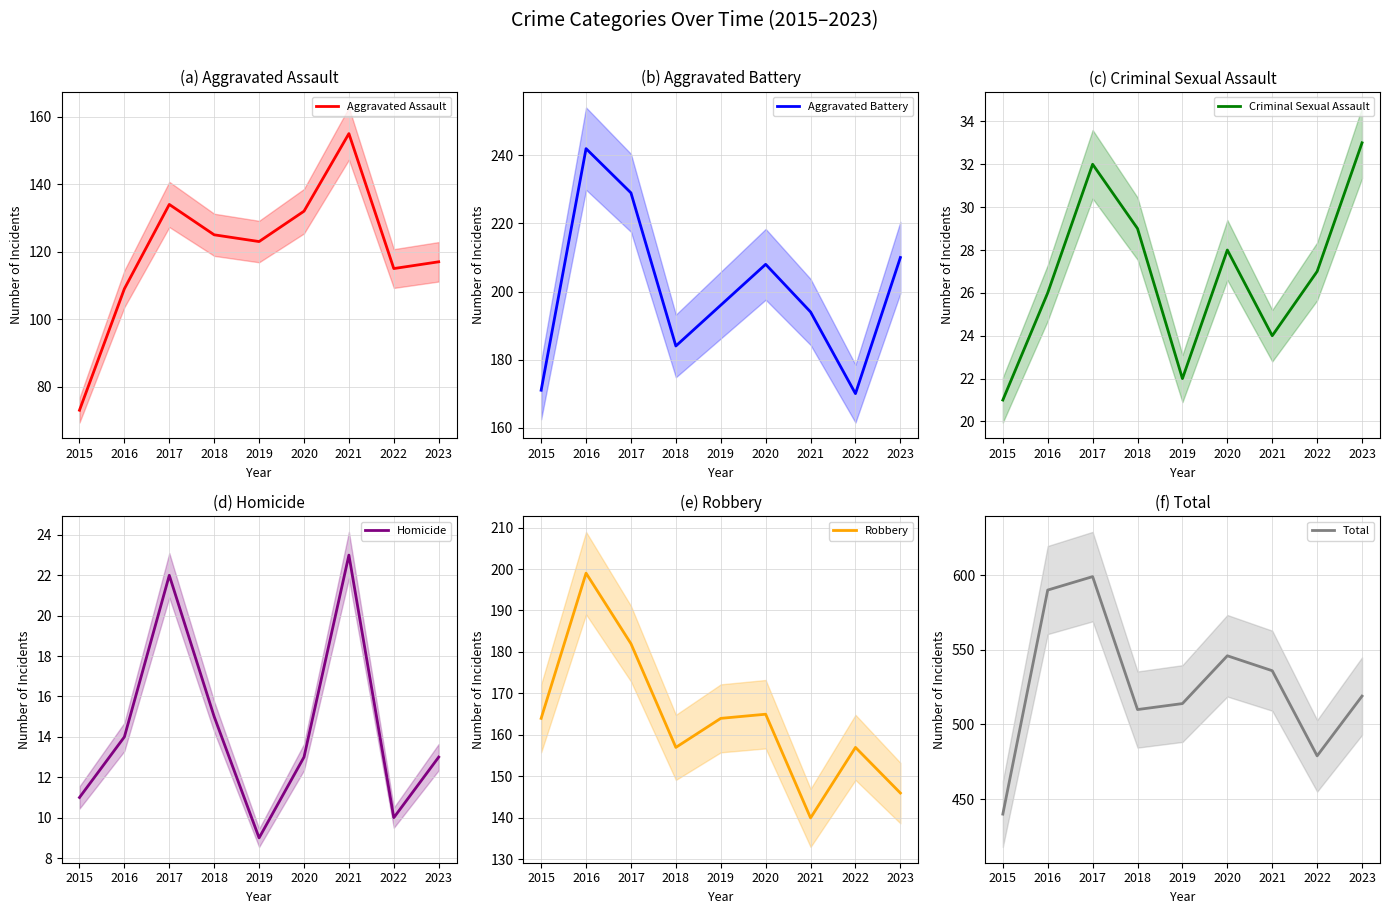

What is the total value across all series at 2021?

1072